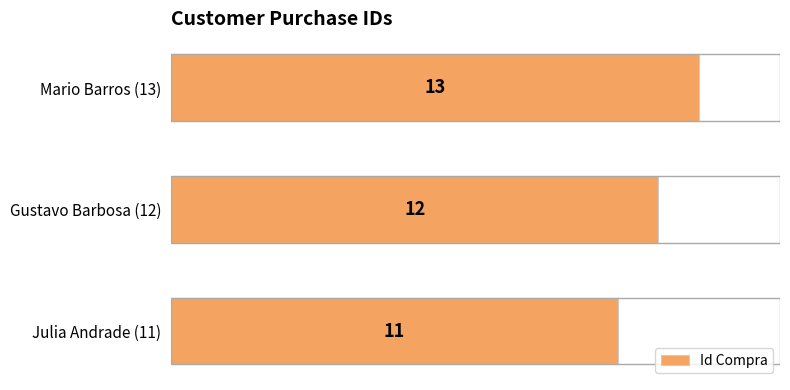

Does the chart contain stacked bars?

No